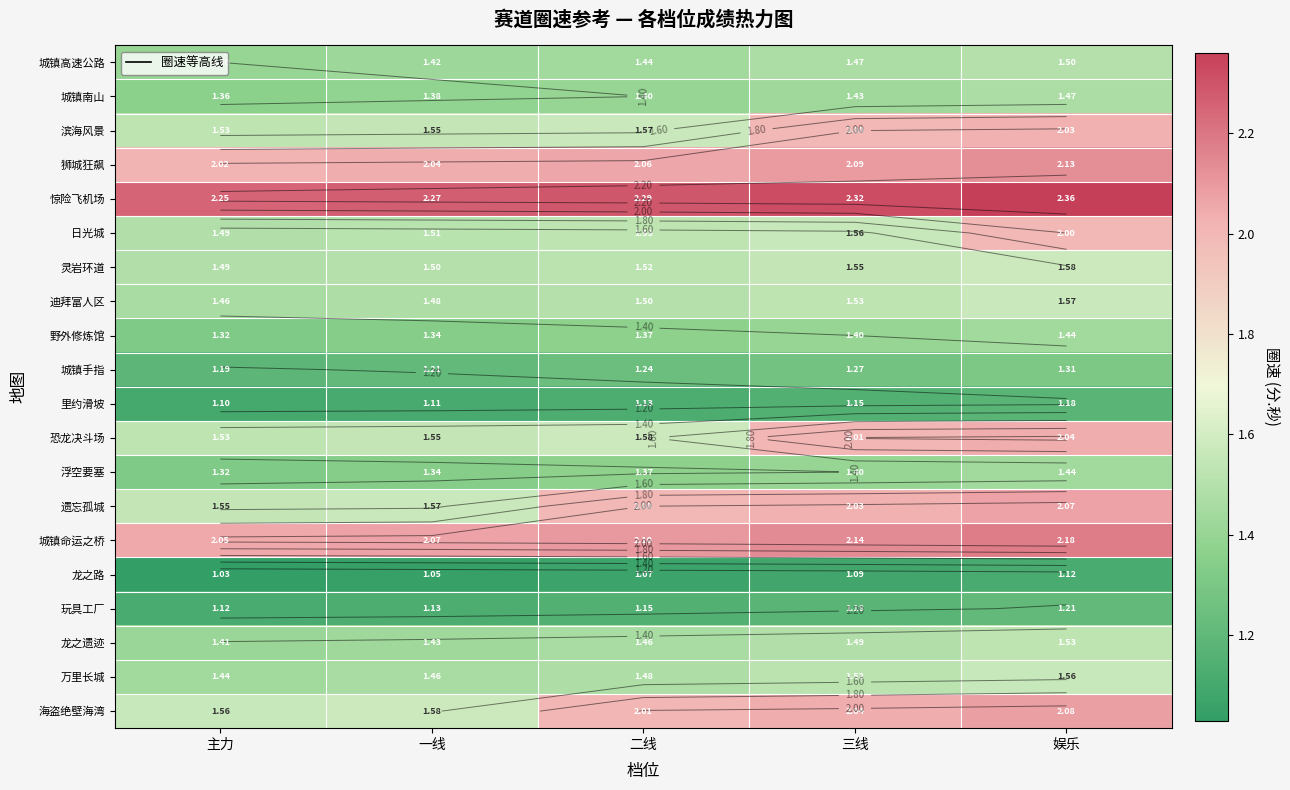

What is the difference between the maximum and minimum values in the 恐龙决斗场 series?

0.5